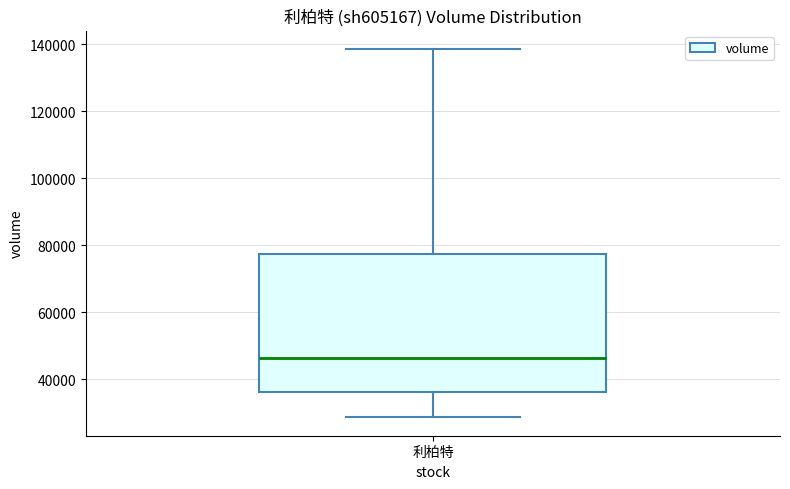

Where is the lower edge of the box for 利柏特 on the y-axis? The values are not printed on the chart, so give them approximately, as read against the axis.

36000